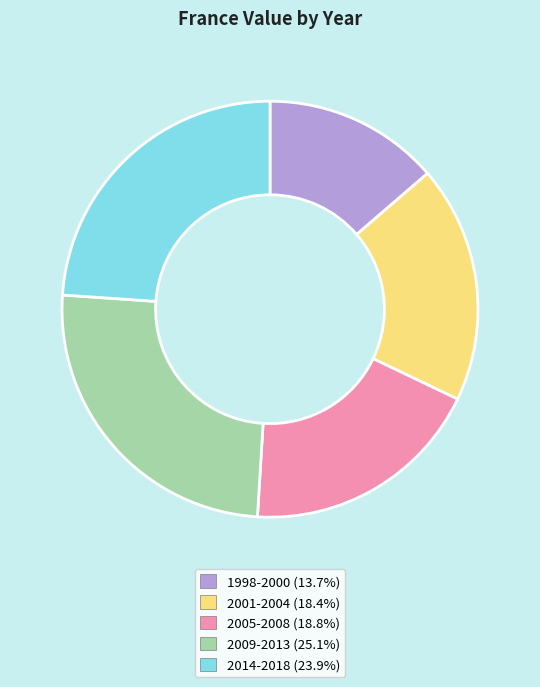

Is there any slice that represents more than half of the pie?

No